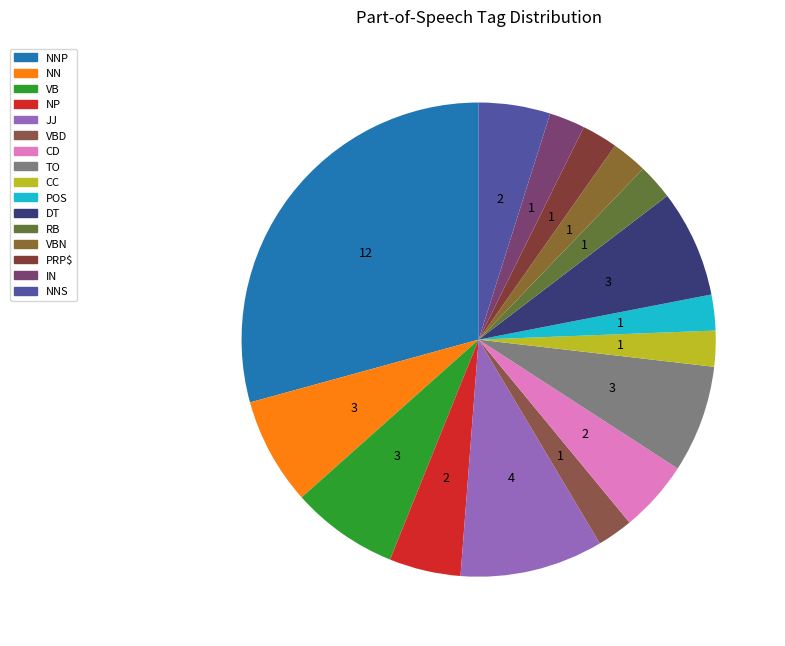

Count the number of slices in the pie.

16